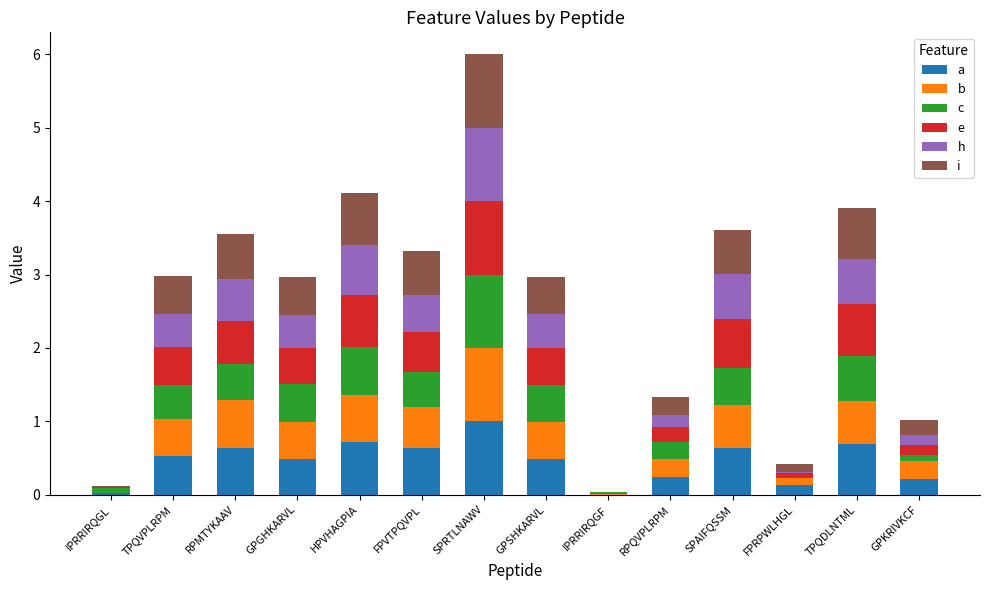

At which category is the sum across all series the highest?

SPRTLNAWV